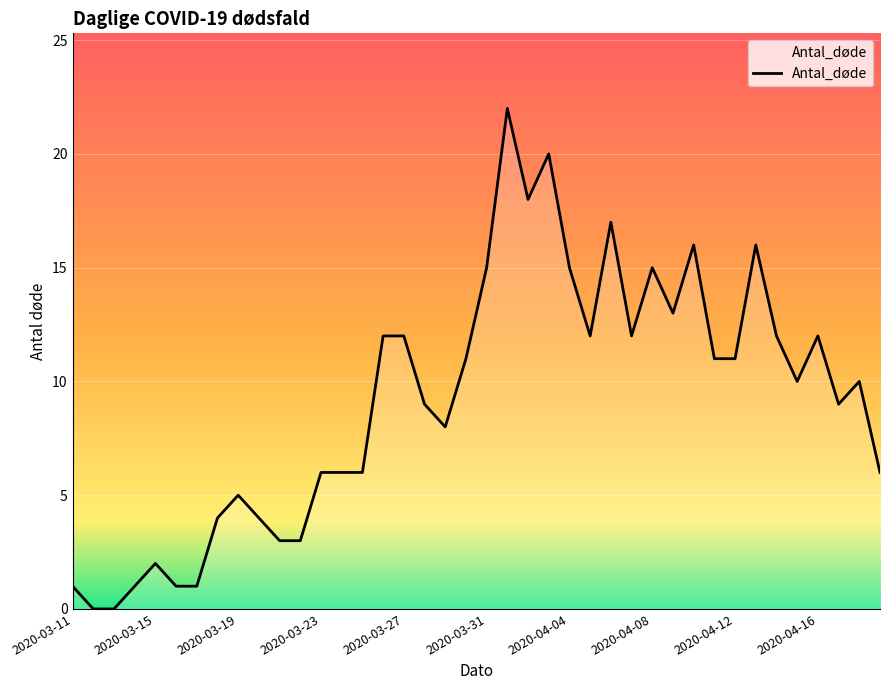

What is the difference between the maximum and minimum values?

22